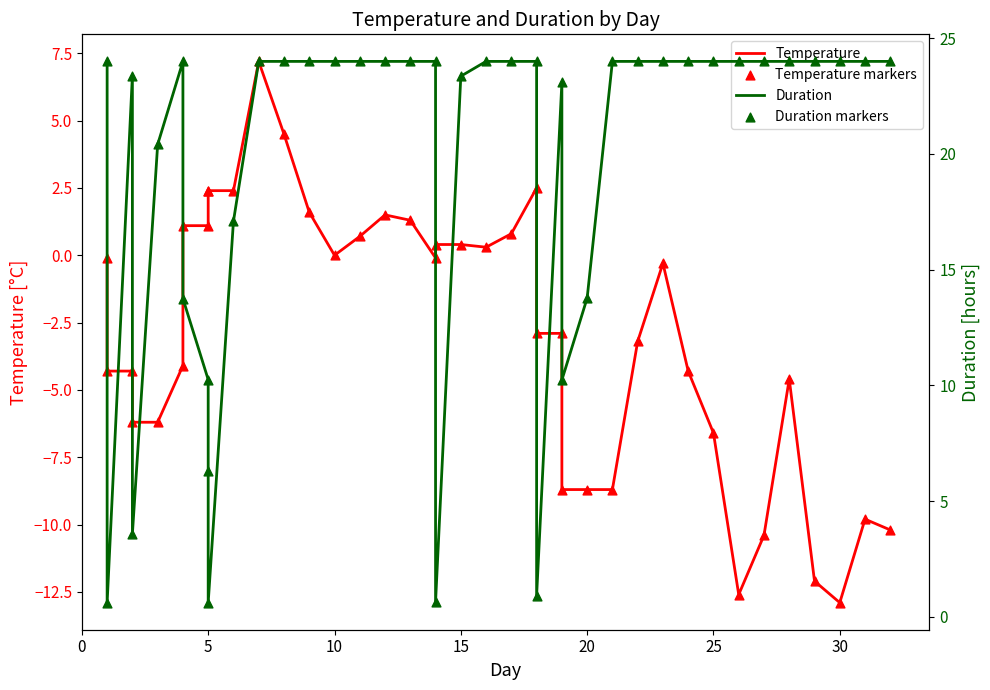

At how many categories does at least one series exceed 1?

37